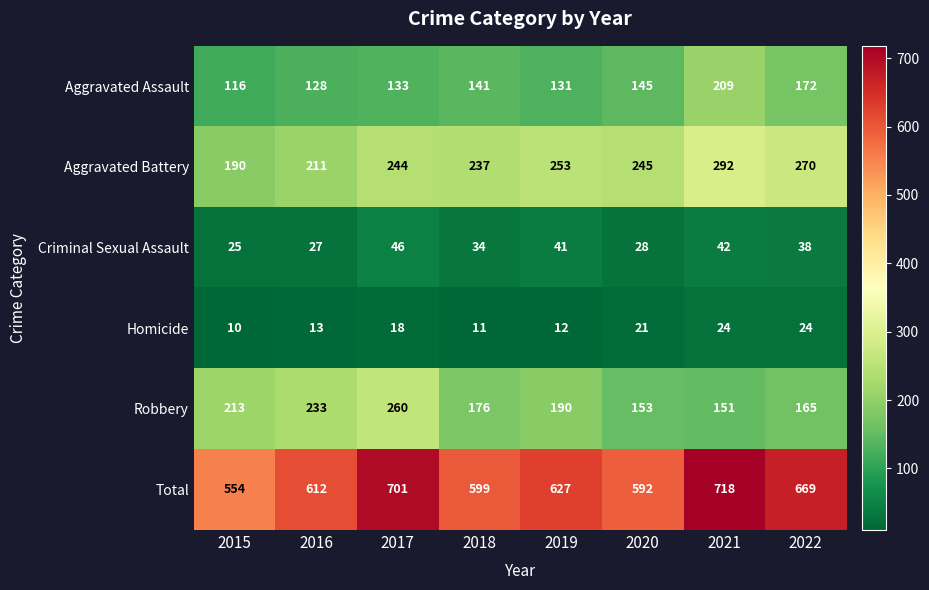

How many series are shown in this chart?

6